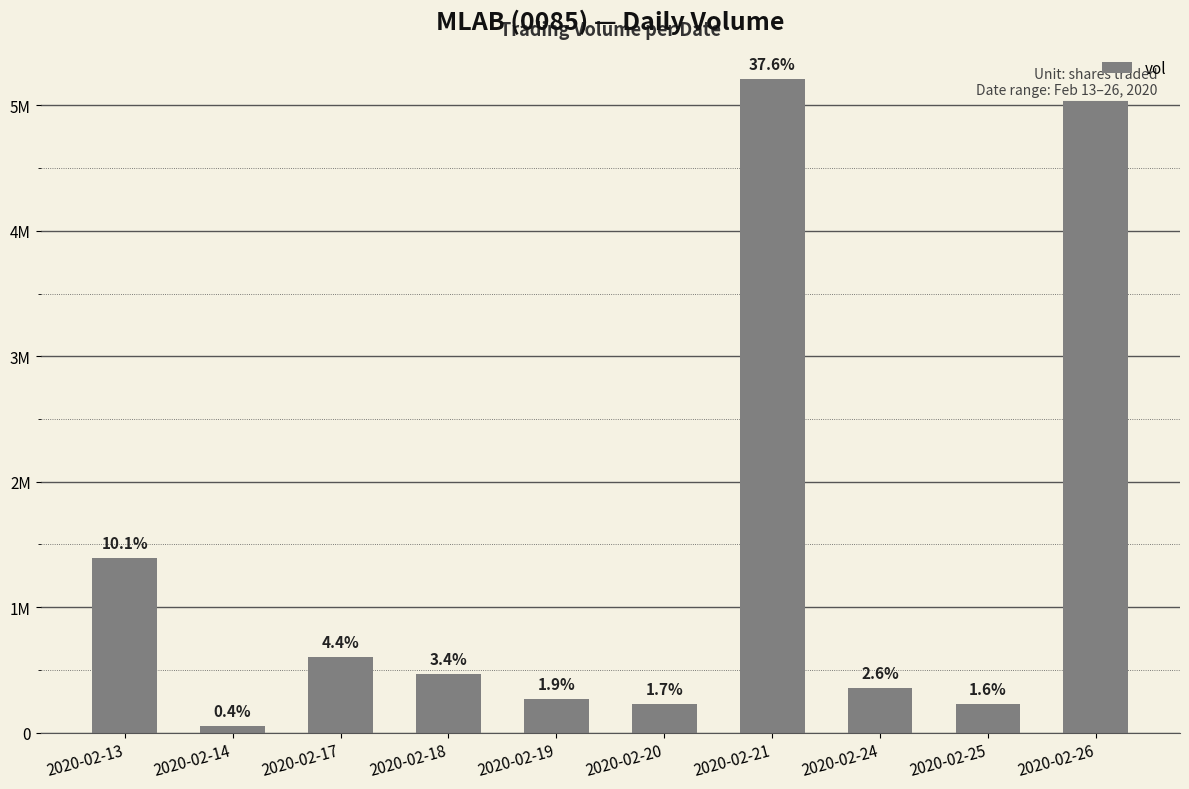

Are the bars horizontal?

No